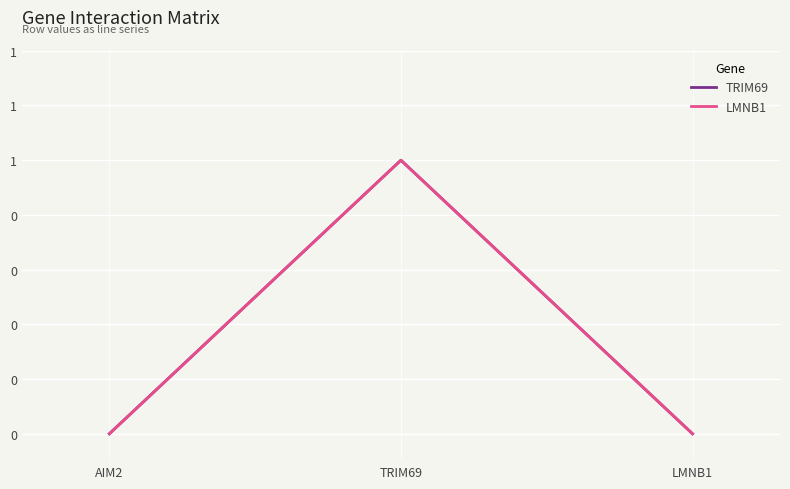

Is this an area chart (filled region under the line)?

No